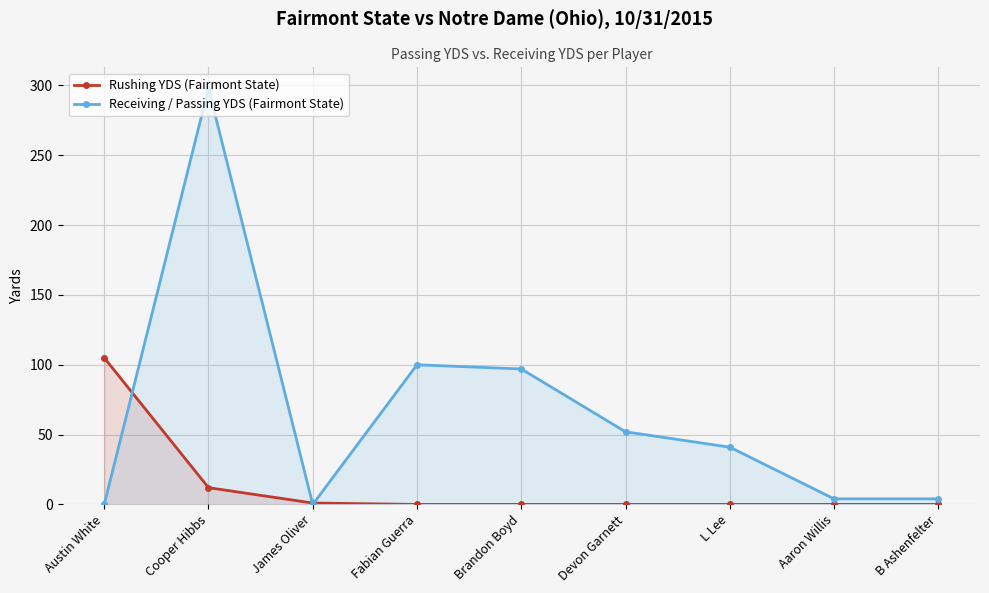

Where do Rushing YDS (Fairmont State) and Receiving / Passing YDS (Fairmont State) first cross each other?

Austin White and Cooper Hibbs